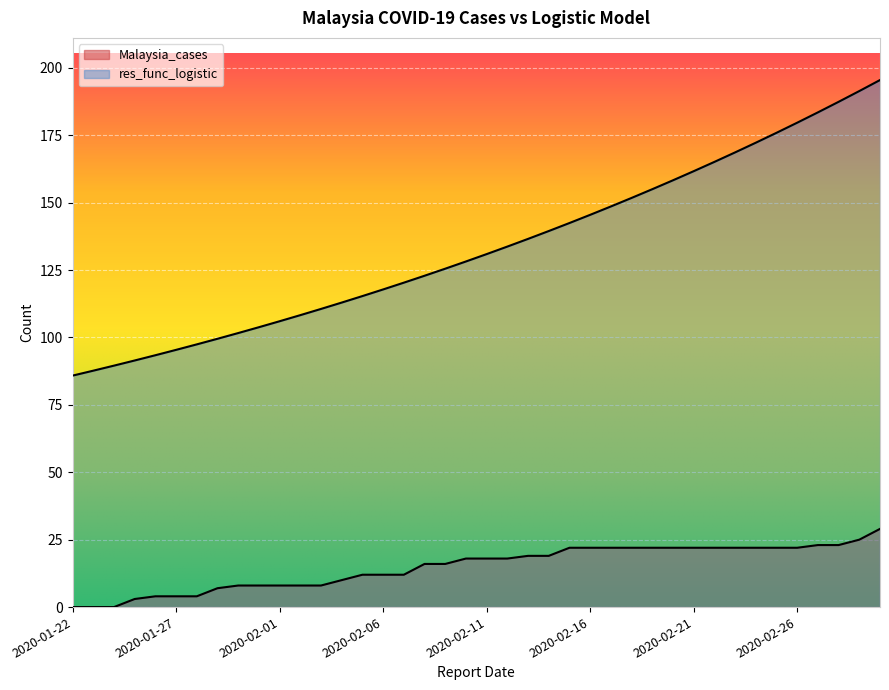

True or false: res_func_logistic and Malaysia_cases cross at least once.

False